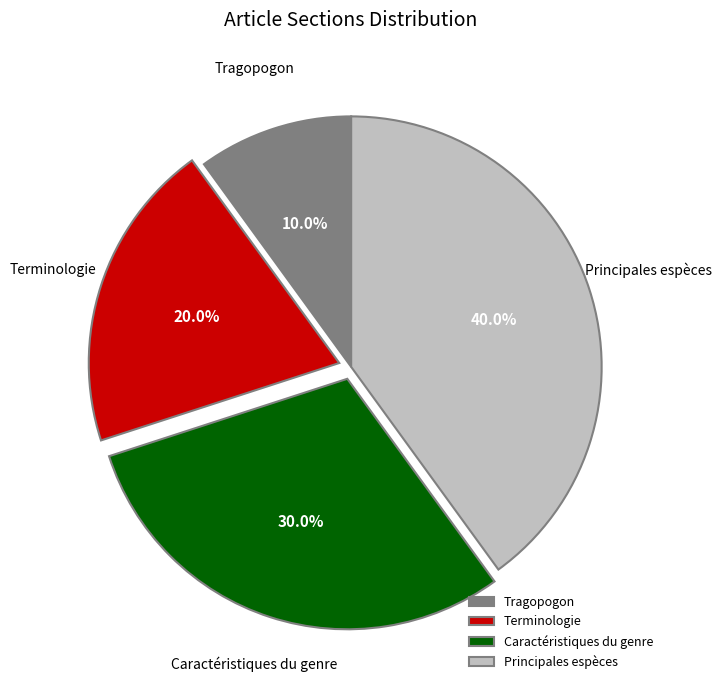

Which category has the smallest portion of the pie?

Tragopogon